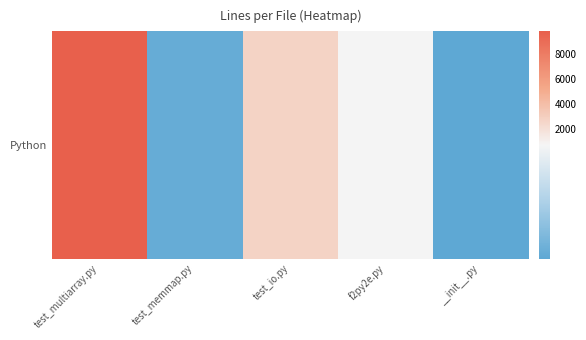

What is the difference between the maximum and second lowest values?

9553